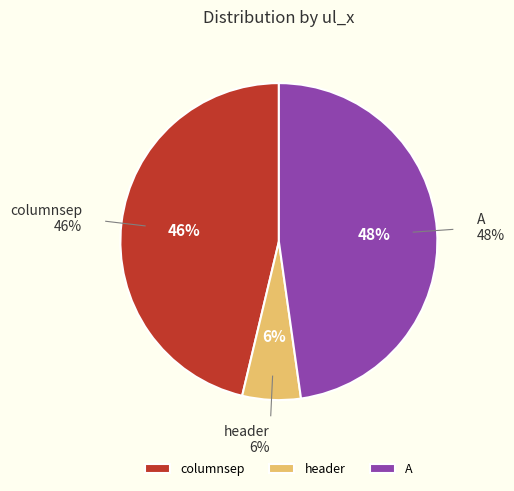

How many segments does this pie chart have?

3